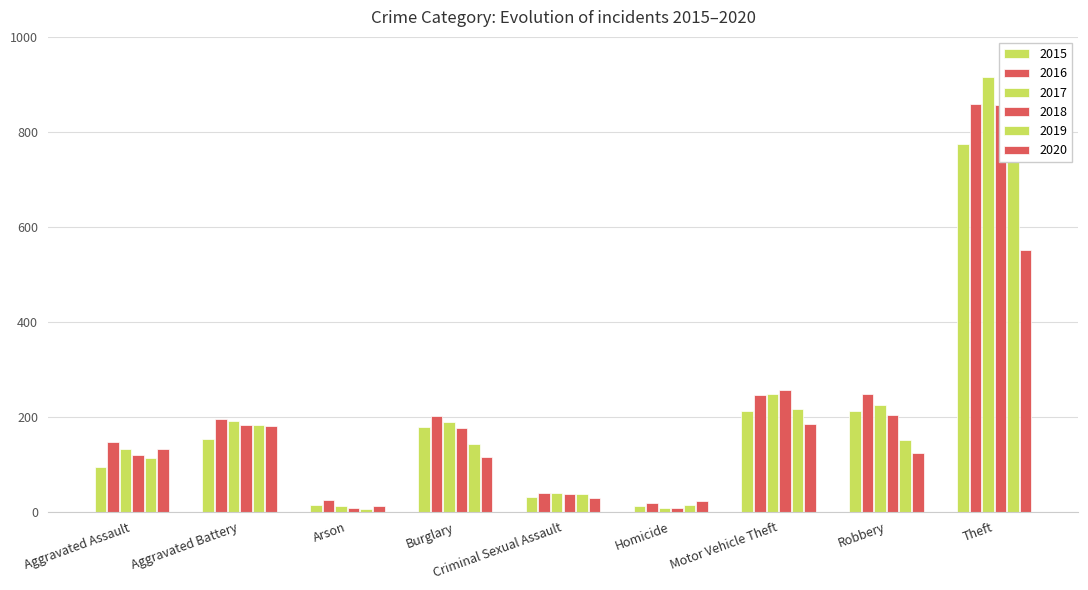

At Robbery, list the series in order from largest to smallest.

2016, 2017, 2015, 2018, 2019, 2020